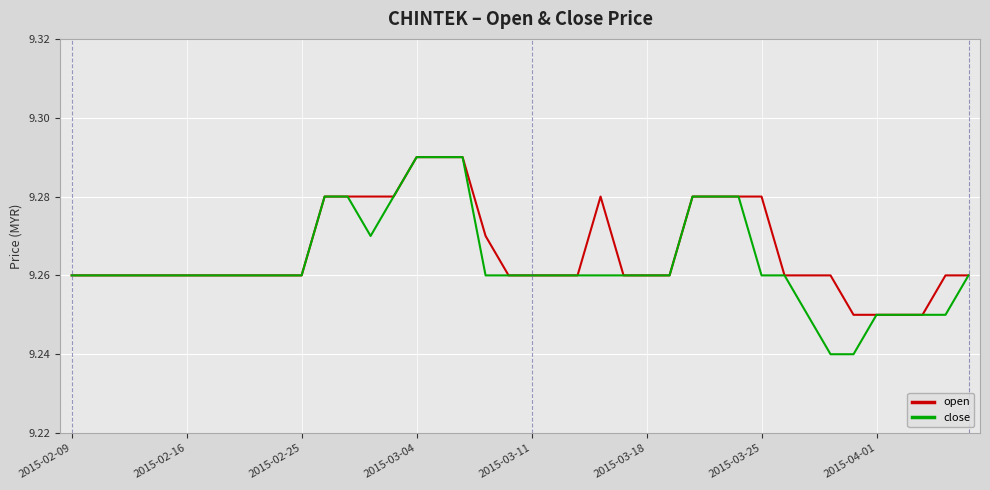

Which series has the widest spread of values?

close